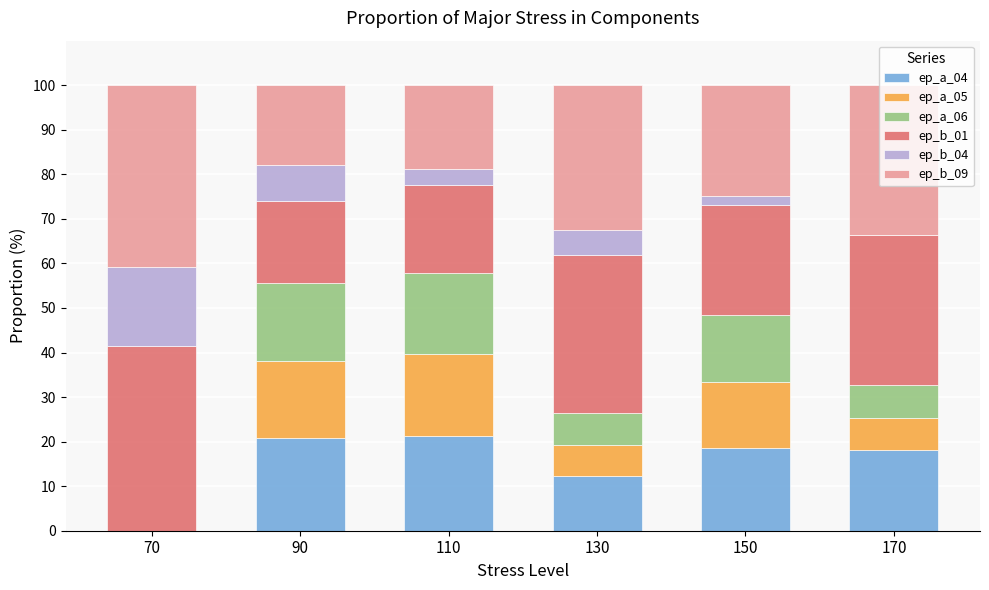

What is the difference between the ep_a_04 values at 150 and 70?

18.5